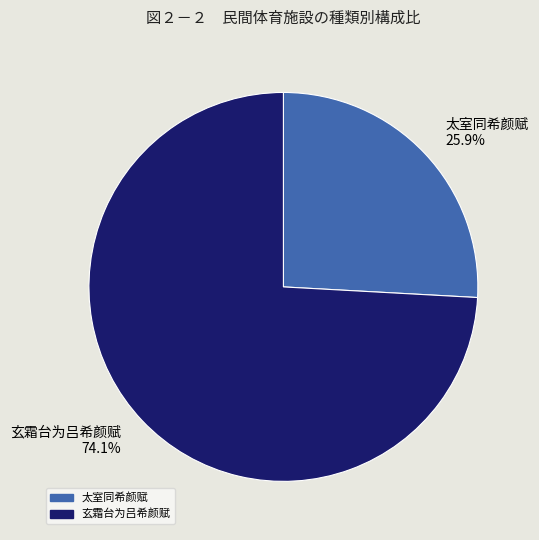

Which category has the smallest portion of the pie?

太室同希颜赋